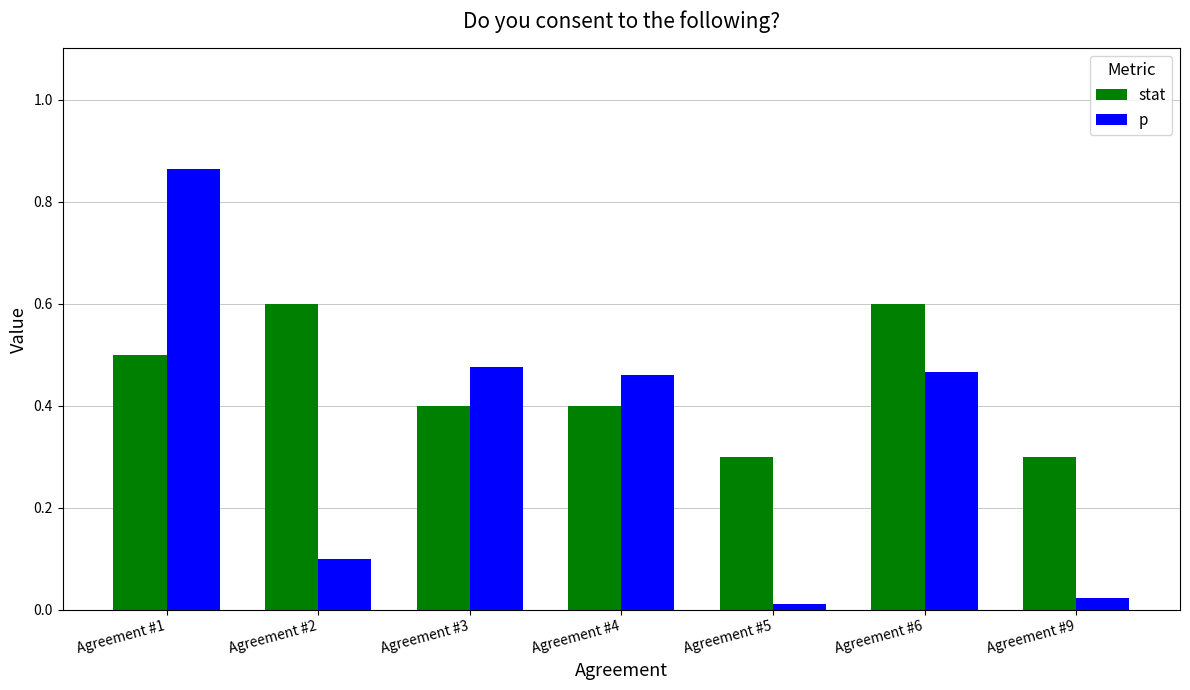

Read the stat value at Agreement #4.

0.4